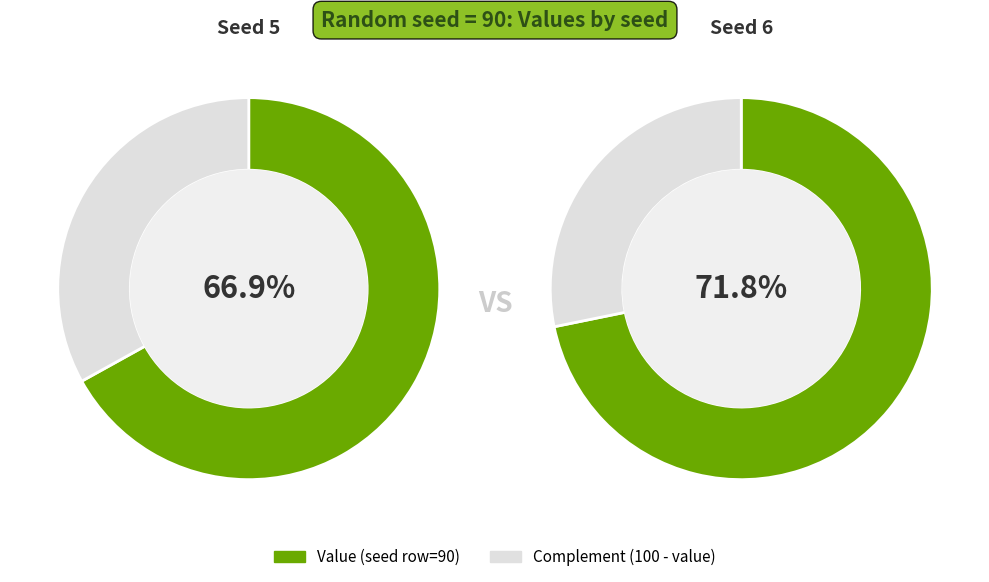

Does 9 represent more than half of the total?

No